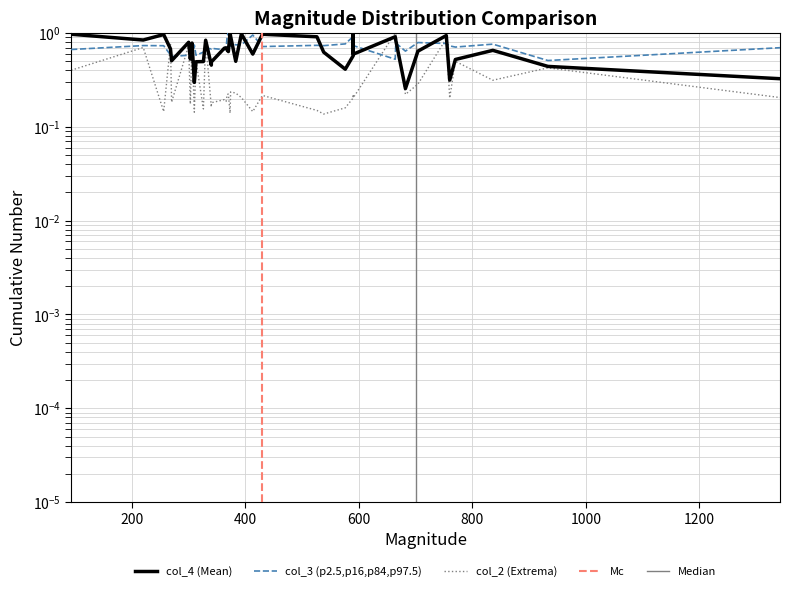

Reading left to right, transcribe all the data shown in this chart.

col_4: 1.0	0.8	1.0	0.7	0.5	0.8	0.5	0.8	0.3	0.5	0.5	0.8	0.5	0.5	0.7	0.7	0.7	0.6	1.0	0.9	0.5	1.0	0.6	1.0	0.9	0.6	0.4	0.6	1.0	0.6	0.9	0.8	0.3	0.6	0.9	0.3	0.5	0.7	0.4	0.3
col_3: 0.7	0.7	0.7	0.6	0.6	0.6	0.7	0.5	0.7	0.6	0.6	0.7	0.7	0.7	0.7	0.7	0.9	1.0	0.7	0.8	0.7	0.7	1.0	0.7	0.7	0.7	0.8	0.9	0.7	0.7	0.5	0.8	0.6	0.8	0.8	0.7	0.7	0.8	0.5	0.7
col_2: 0.4	0.7	0.1	0.8	0.2	0.7	0.2	0.8	0.1	0.5	0.2	0.8	0.2	0.2	0.2	0.2	0.2	0.2	0.1	0.2	0.2	0.2	0.1	0.2	0.1	0.1	0.2	0.2	0.2	0.2	1.0	1.0	0.2	0.3	0.9	0.2	0.5	0.3	0.4	0.2